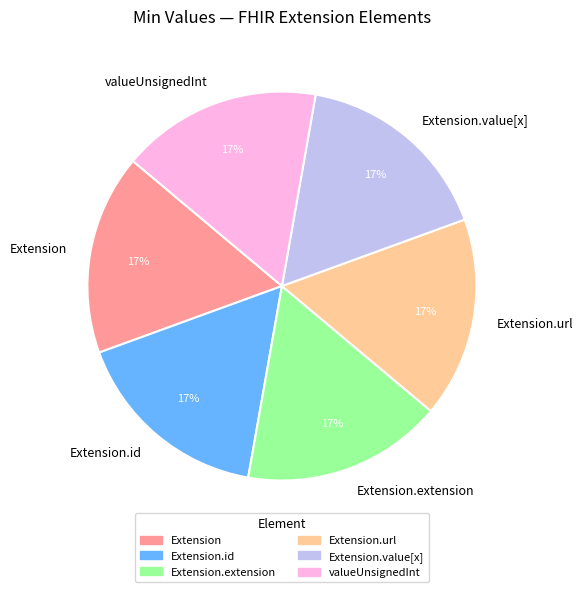

True or false: valueUnsignedInt accounts for 8% of the total.

False